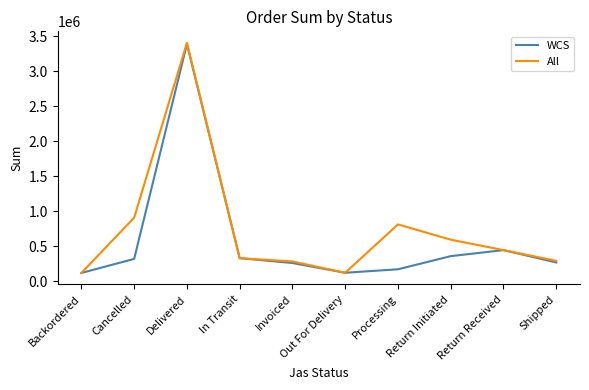

The value of All at Return Initiated is 193596. True or false?

False